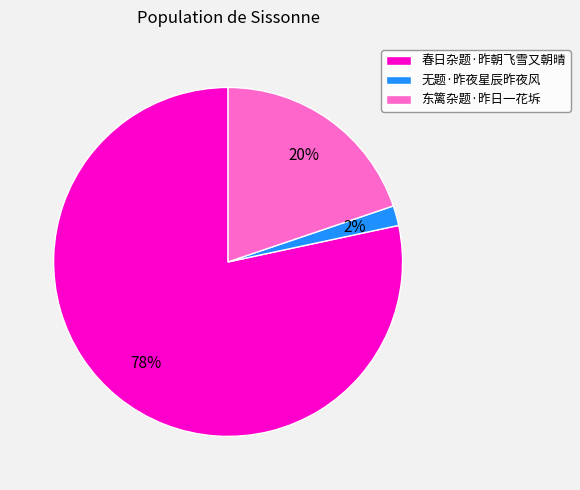

How many slices are in this pie chart?

3